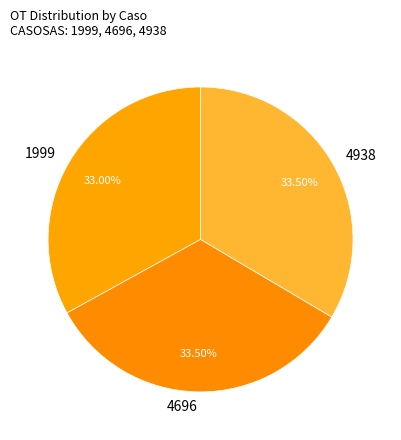

Is the sum of 1999 and 4938 greater than half?

Yes